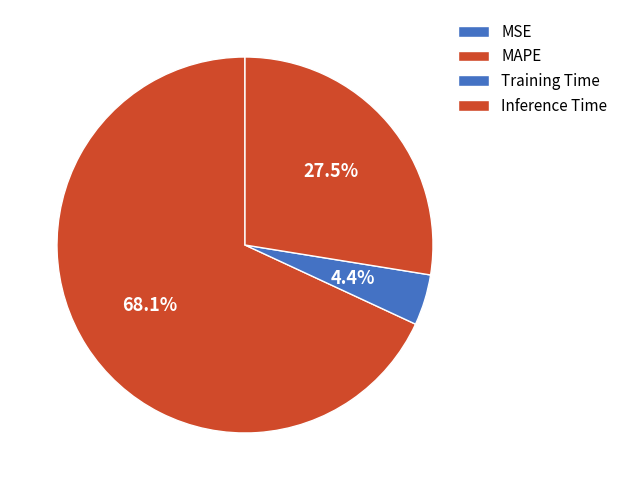

To the nearest percent, what is the average slice percentage?

25%